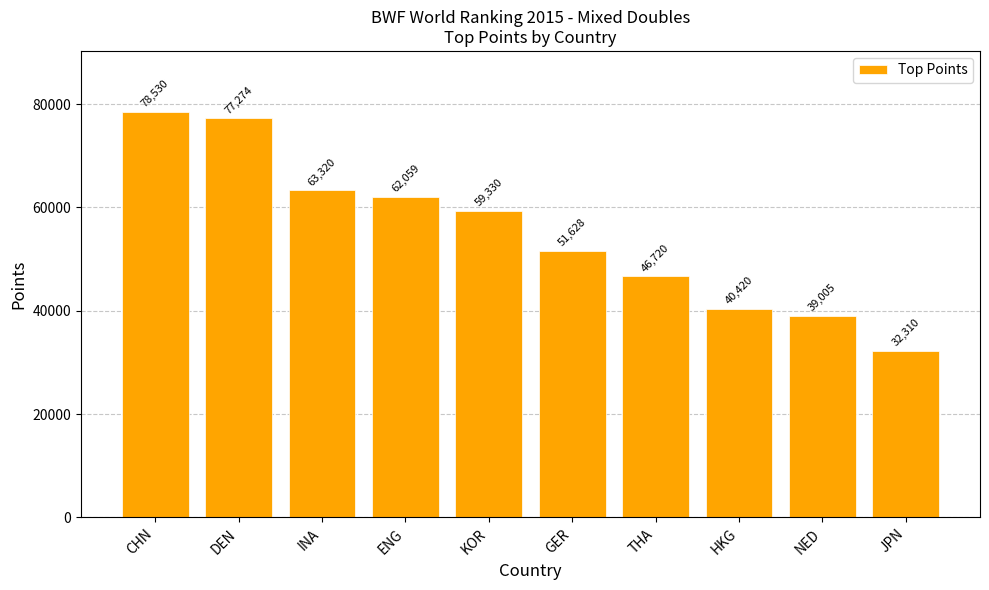

Count the number of data series in this chart.

1